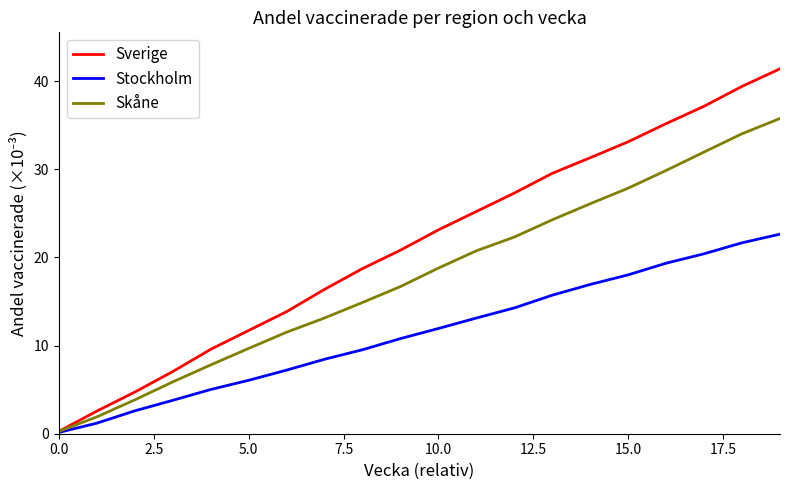

What is the maximum value for Skåne?

35.8